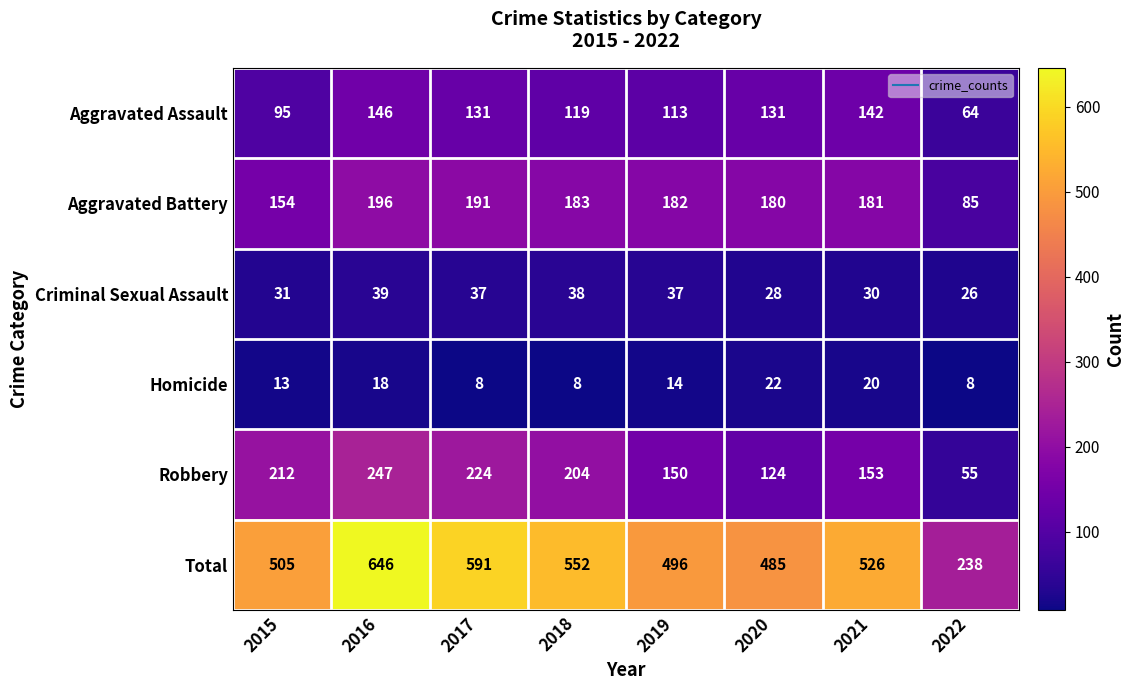

How many data points does each series have?

8